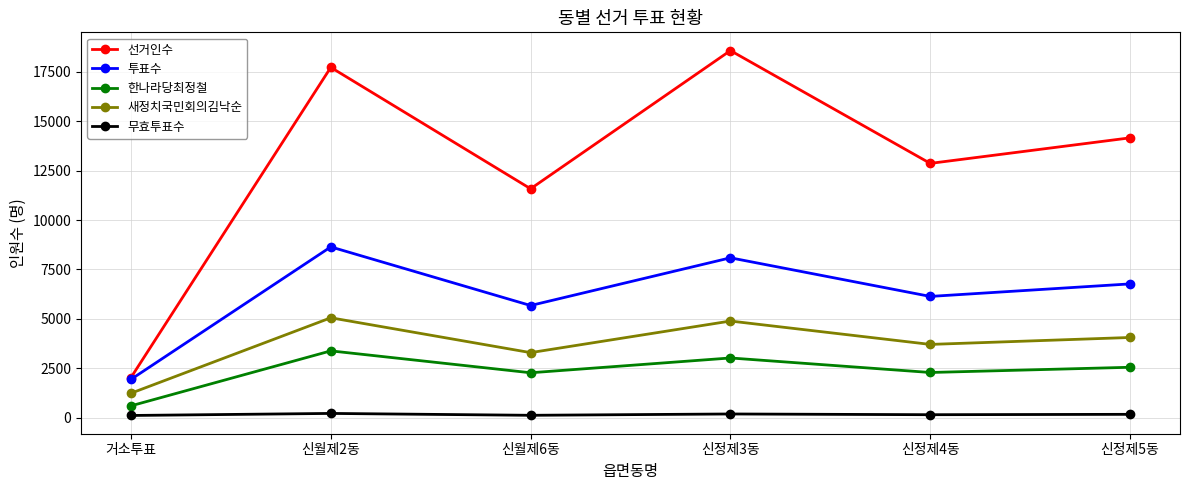

Which series has the largest range (max minus min)?

선거인수